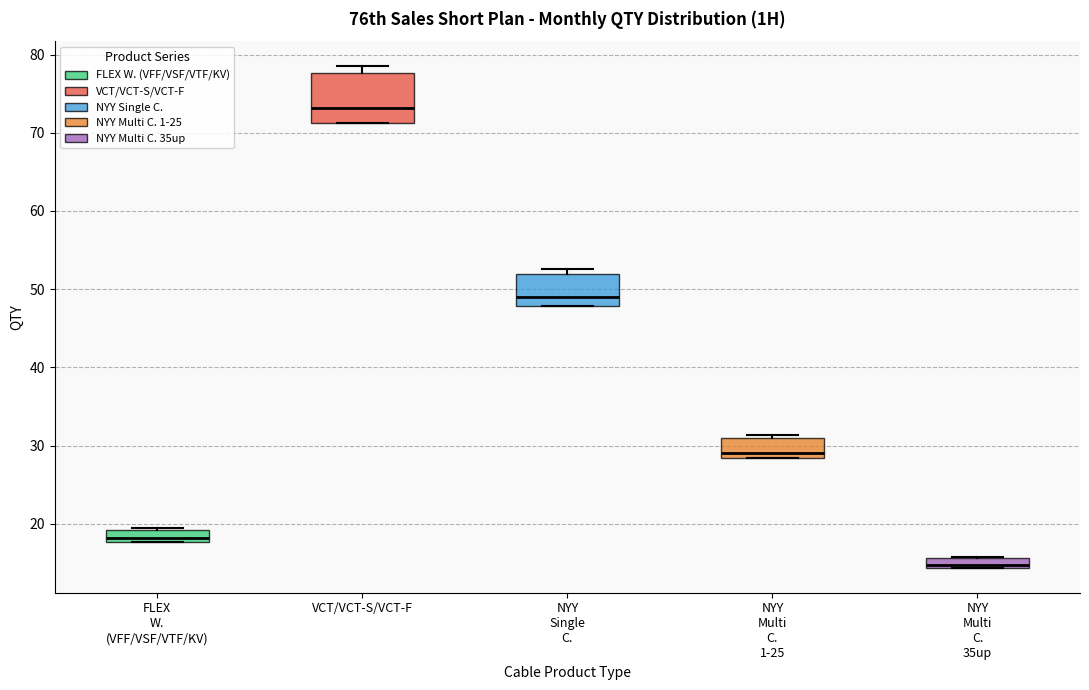

Which box is the tallest, from its lower edge to its upper edge?

VCT/VCT-S/VCT-F